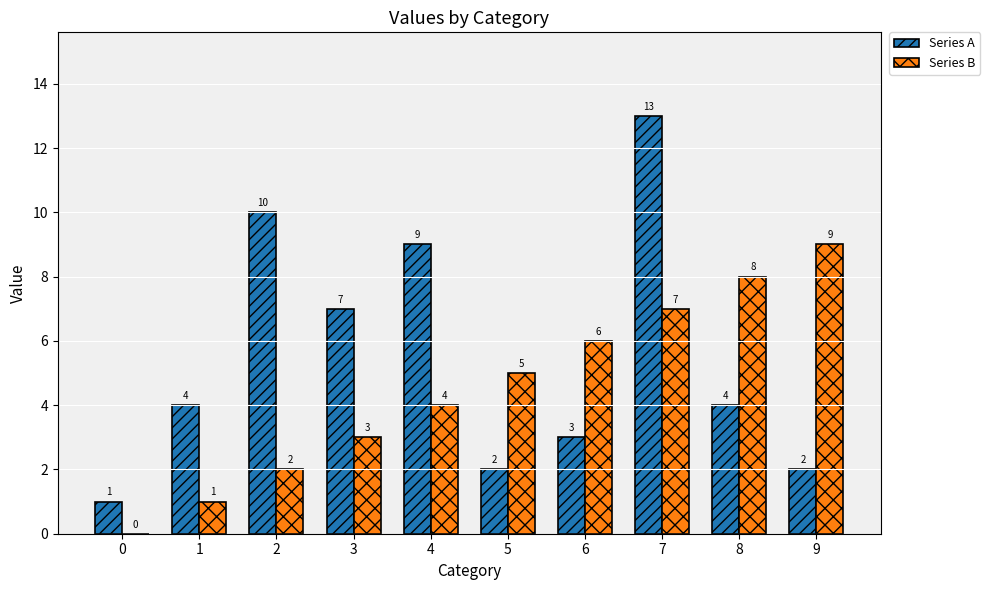

What are all the series names shown in the legend?

Series A, Series B